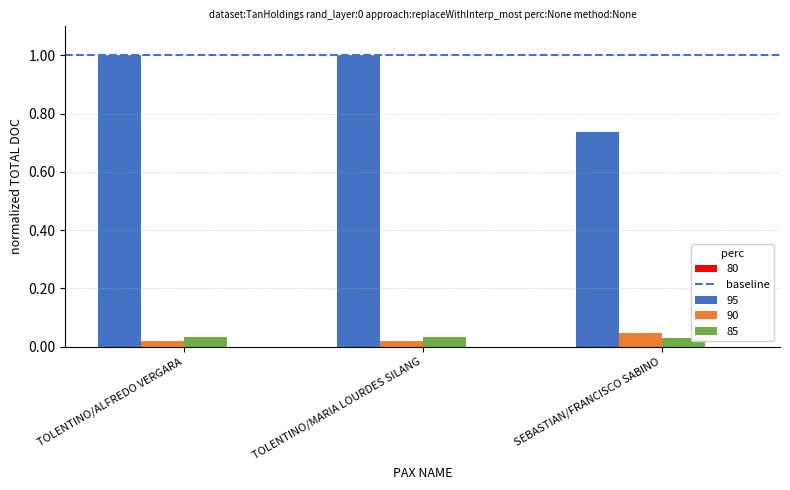

Which series has the widest spread of values?

95